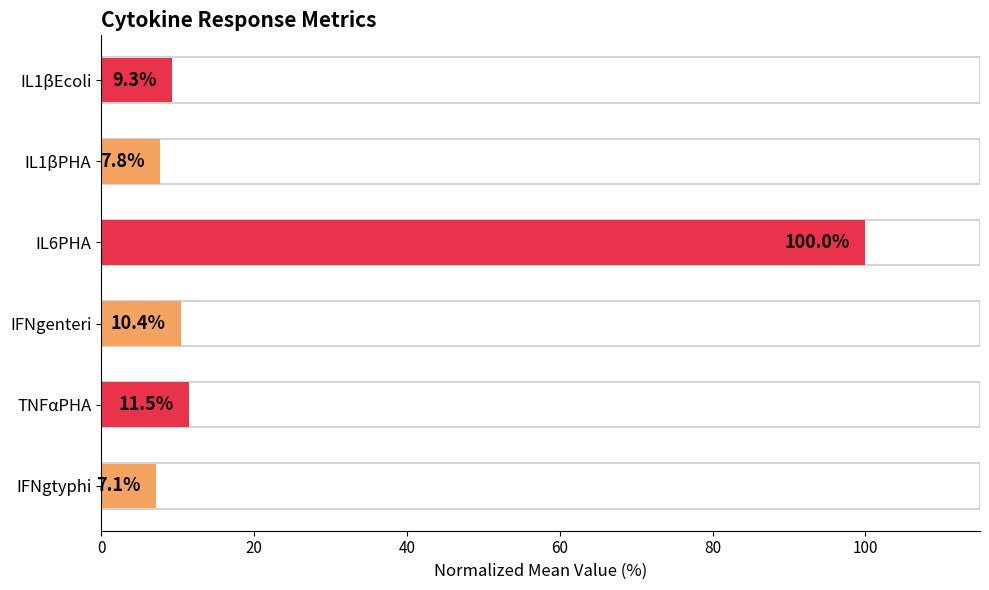

Which has a higher value, IL1βEcoli or TNFαPHA?

TNFαPHA